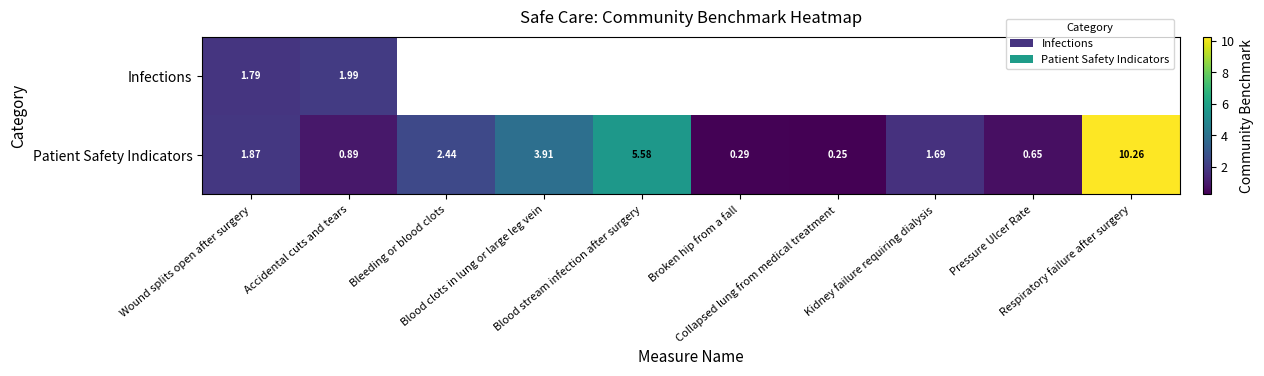

At how many categories does at least one series exceed 9?

1